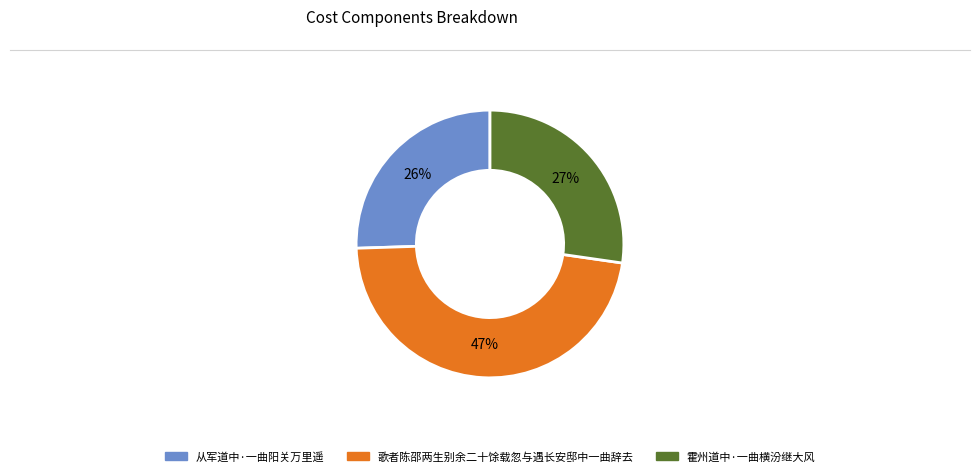

Between 从军道中·一曲阳关万里遥 and 霍州道中·一曲横汾继大风, which is larger?

霍州道中·一曲横汾继大风